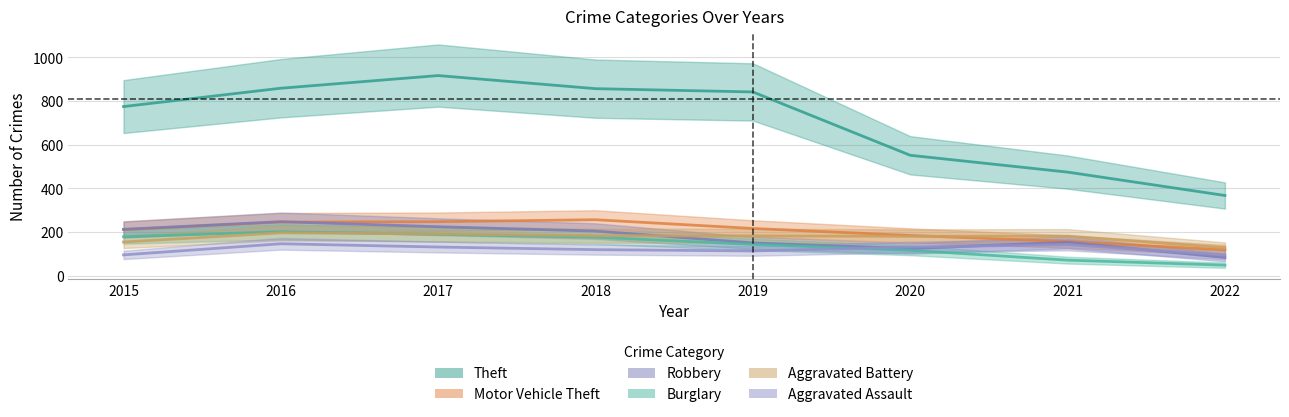

Between 2017 and 2019, which series saw the biggest shift?

Theft